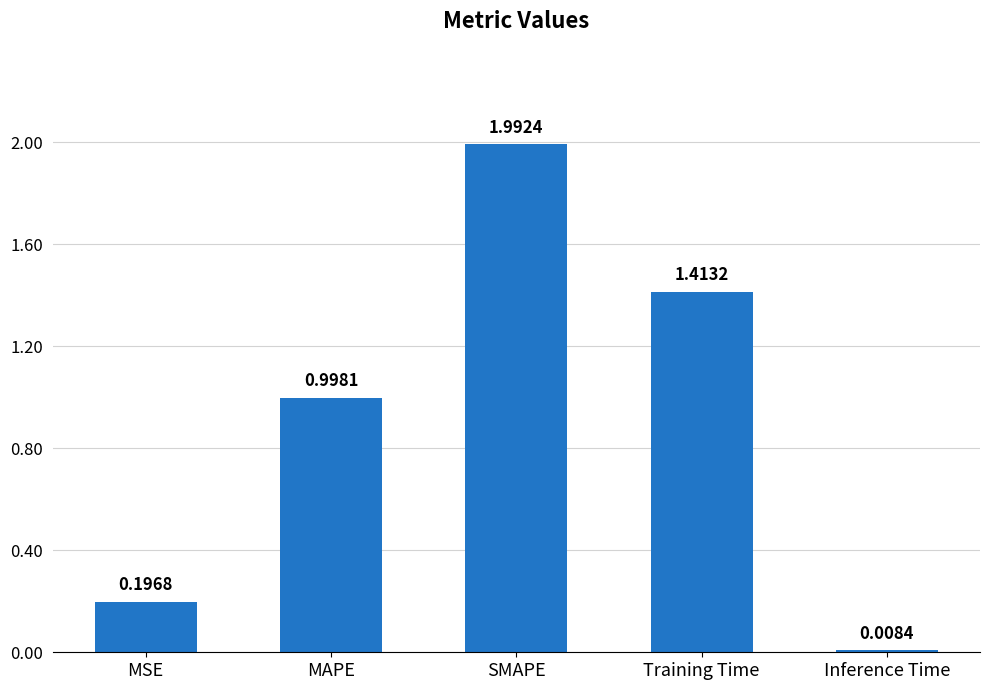

How many data points does each series have?

5